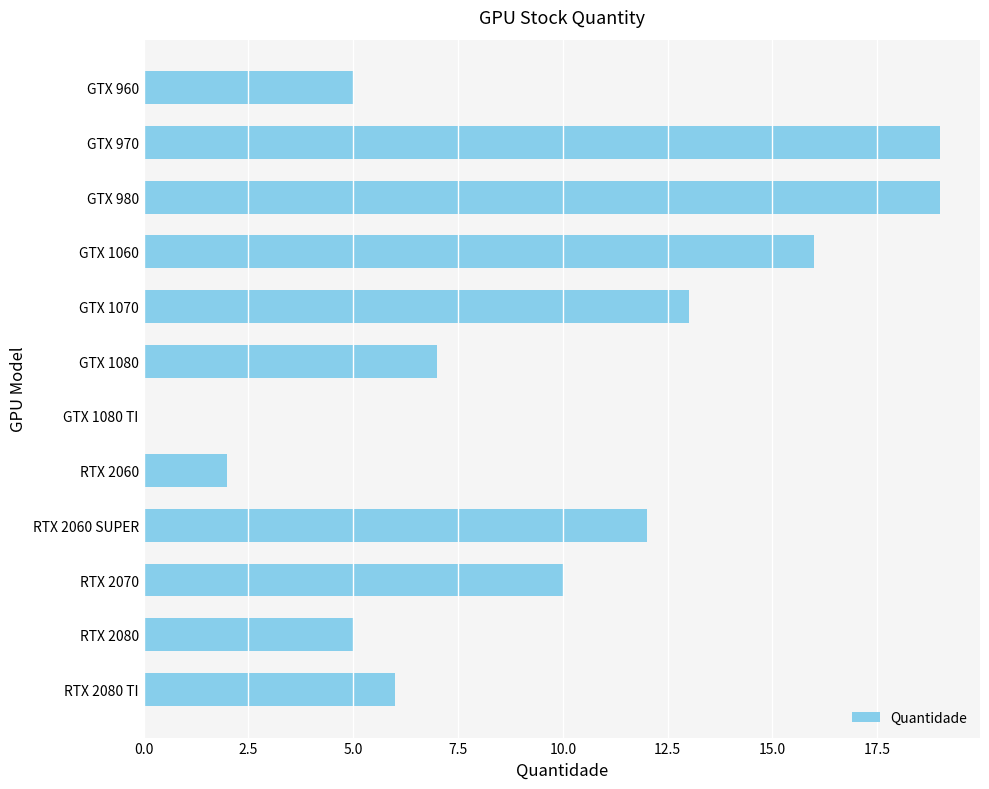

Are the bars horizontal?

Yes